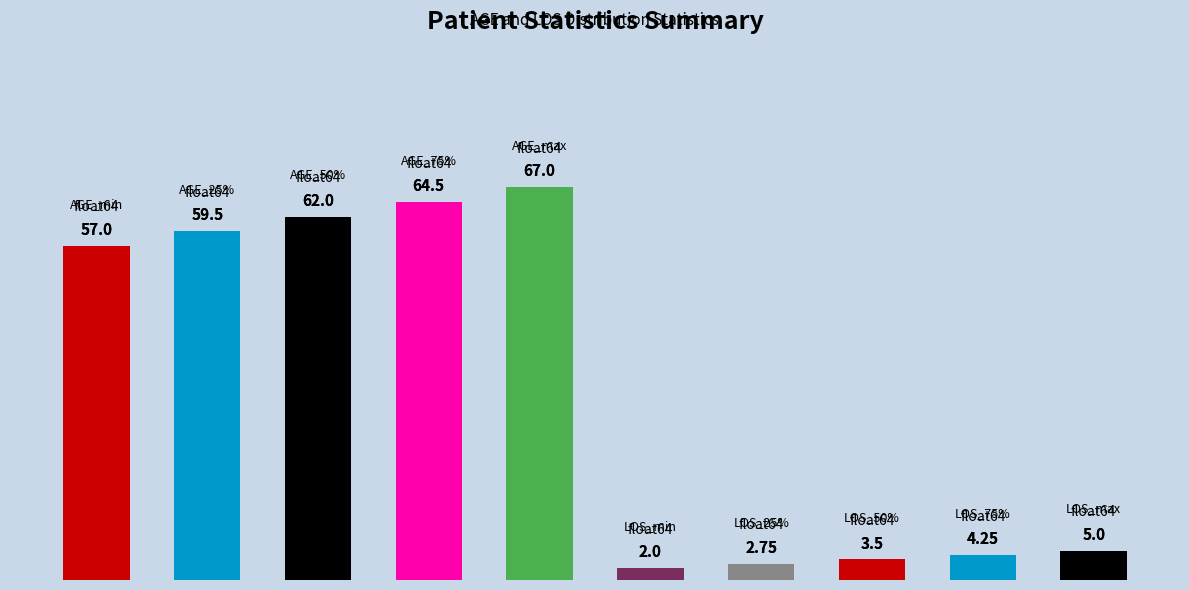

What is the sum of all values?

327.5